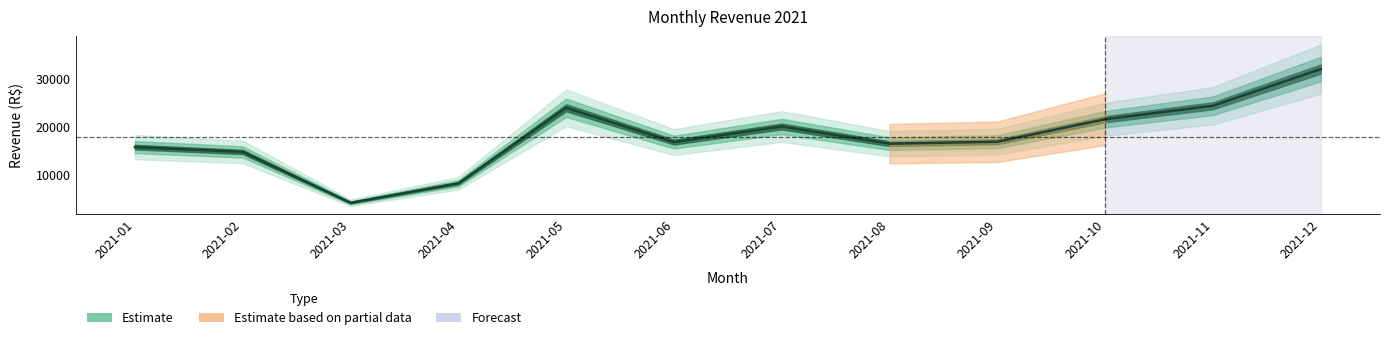

True or false: the data shows 5505.4 at 2021-11.

False